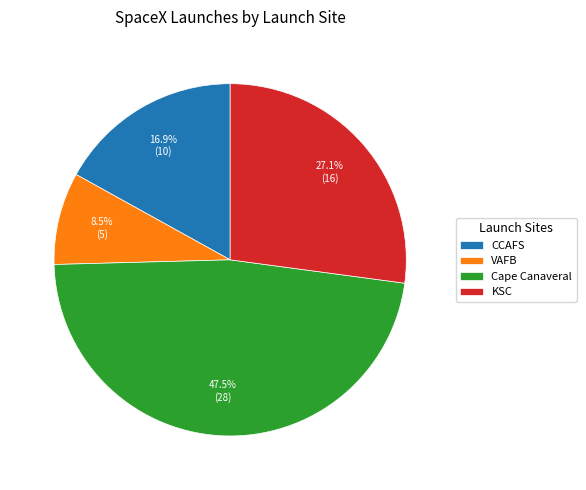

Which has a higher value, Cape Canaveral or VAFB?

Cape Canaveral